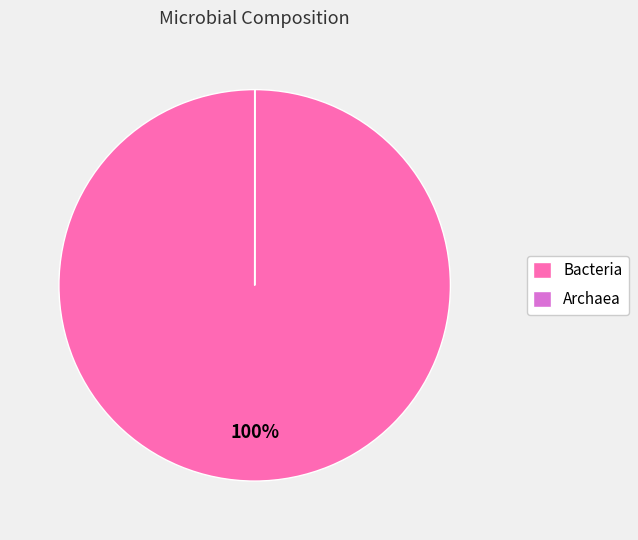

Which slice is the largest?

Bacteria